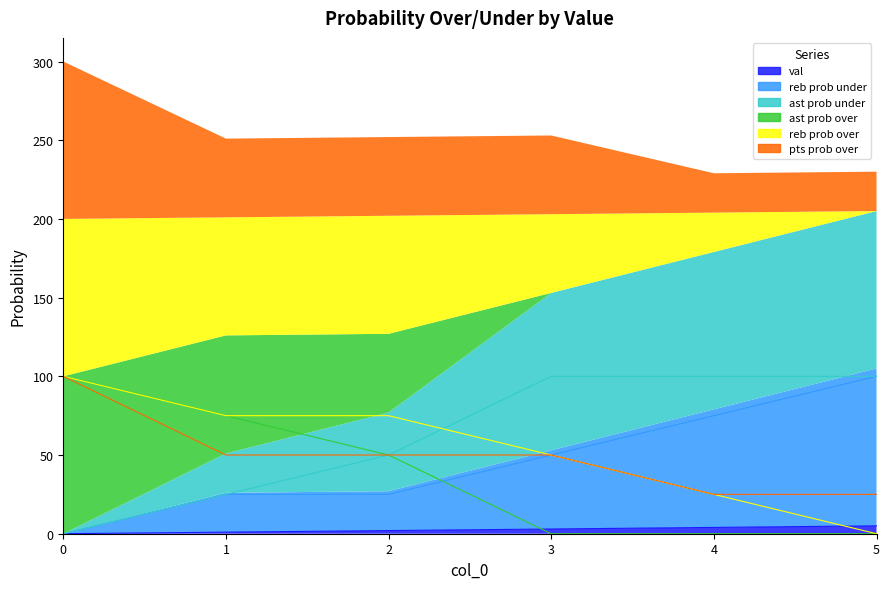

True or false: ast prob under has a value of 31 at 0.

False